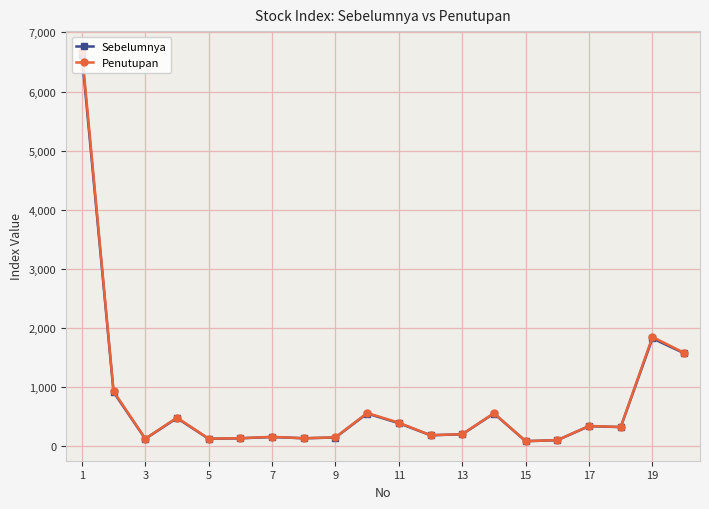

Which series has the widest spread of values?

Penutupan